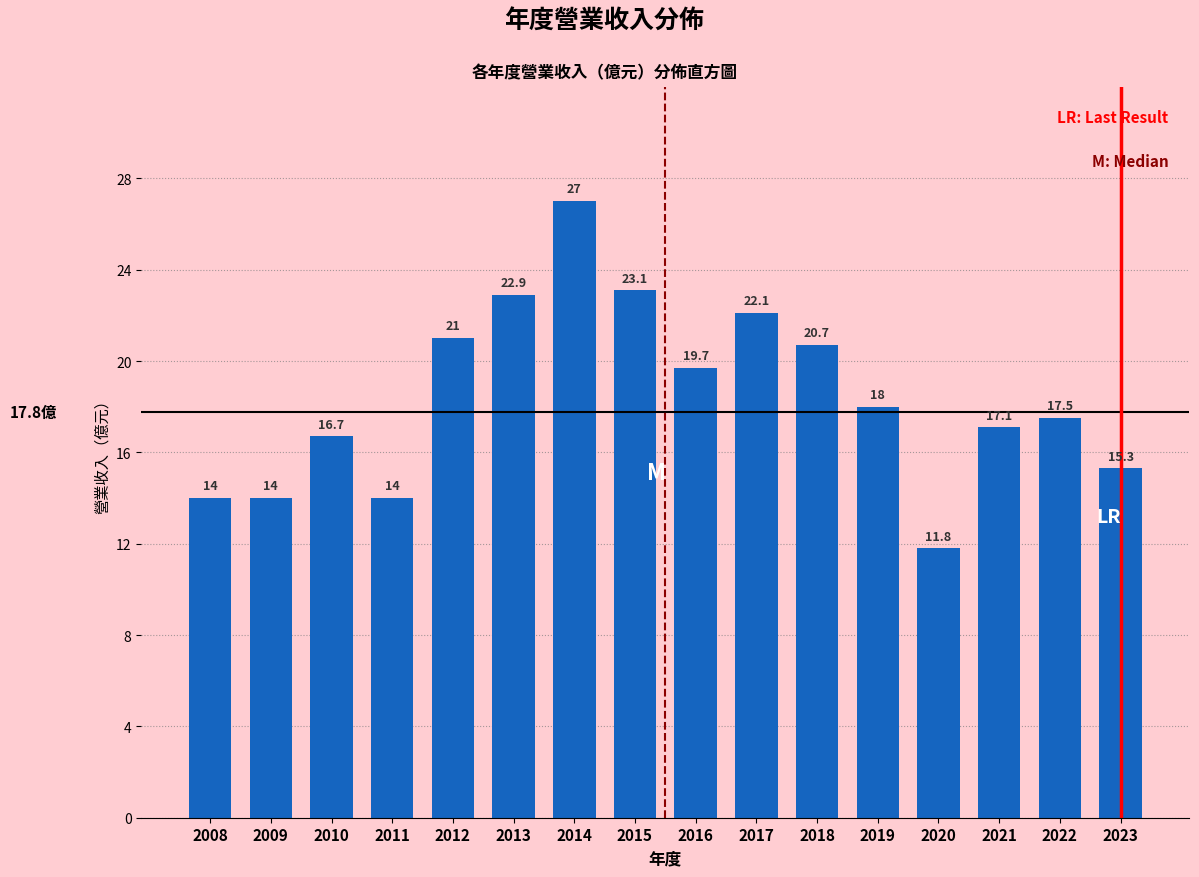

Reading left to right, extract all data points from this chart.

14.0	14.0	16.7	14.0	21.0	22.9	27.0	23.1	19.7	22.1	20.7	18.0	11.8	17.1	17.5	15.3